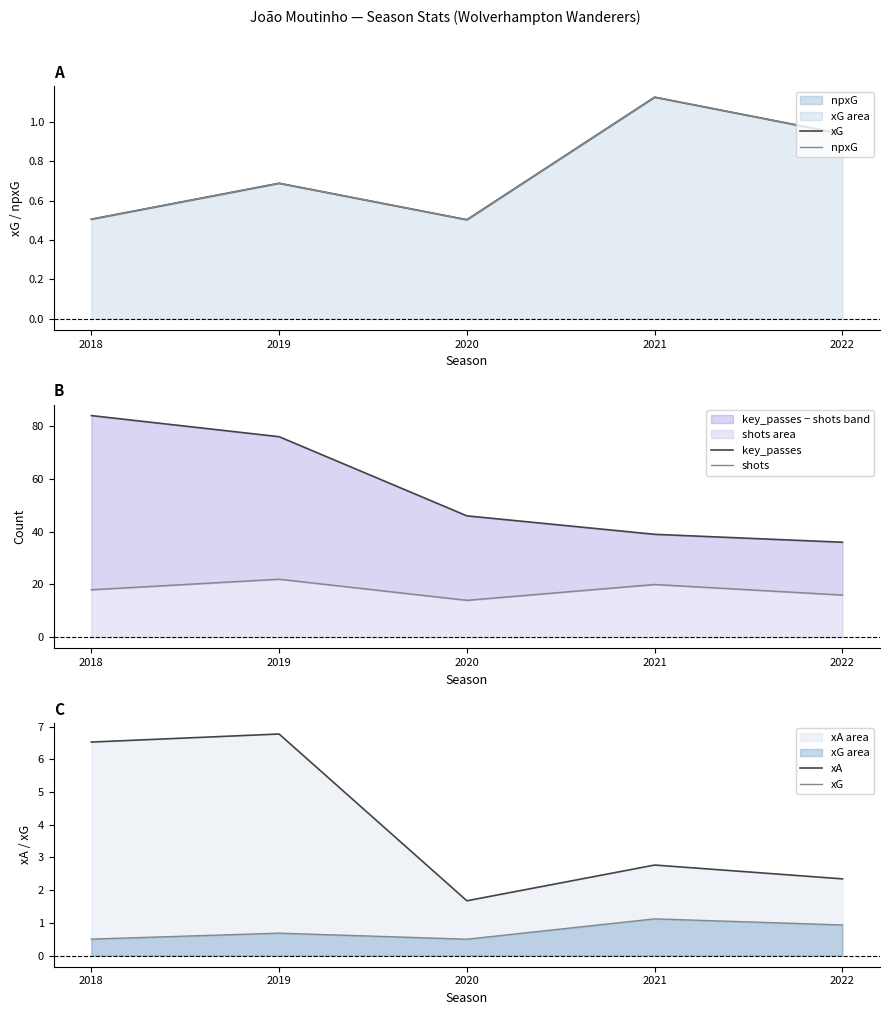

Reading left to right, extract all data points from this chart.

xG: 0.5	0.7	0.5	1.1	0.9
npxG: 0.5	0.7	0.5	1.1	0.9
key_passes: 84.0	76.0	46.0	39.0	36.0
shots: 18.0	22.0	14.0	20.0	16.0
xA: 6.5	6.8	1.7	2.8	2.3